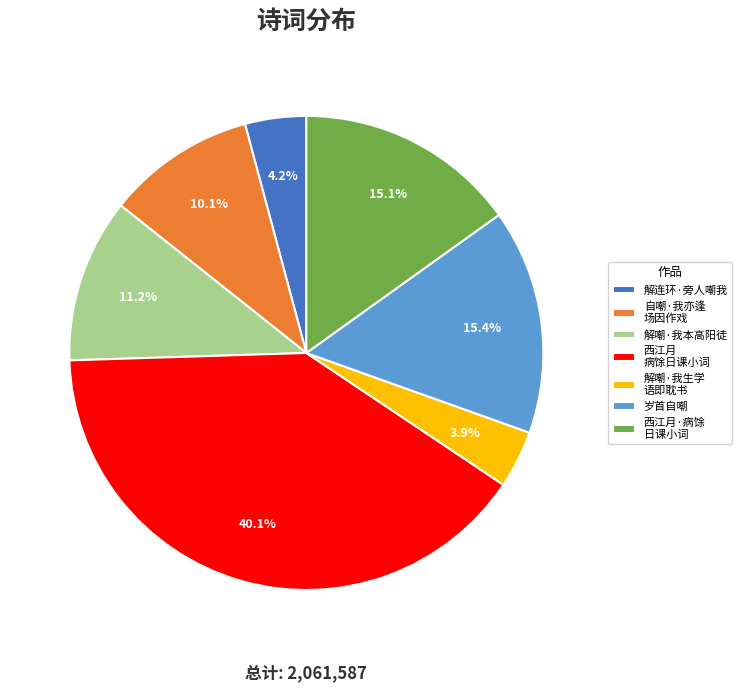

Which has a higher value, 自嘲·我亦逢 场因作戏 or 西江月·病馀 日课小词?

西江月·病馀 日课小词